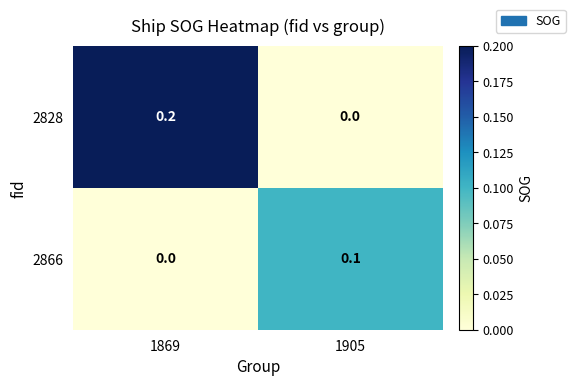

Rank the series by their average value, from lowest to highest.

2866, 2828